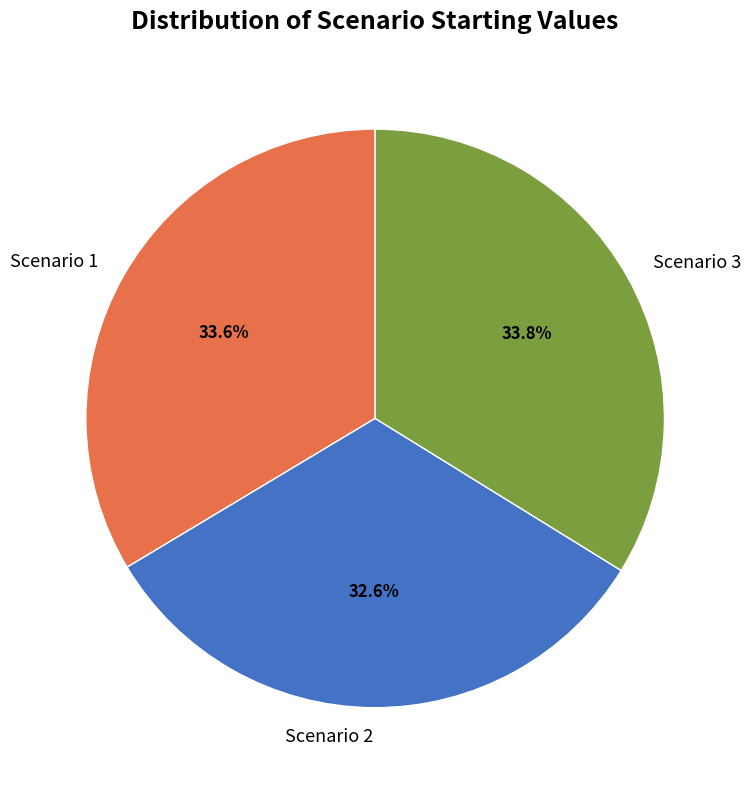

To the nearest percent, what portion does Scenario 1 represent?

34%